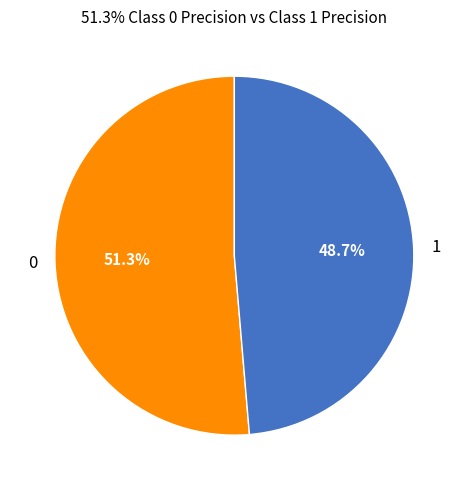

To the nearest percent, what percentage of the pie is 0?

51%